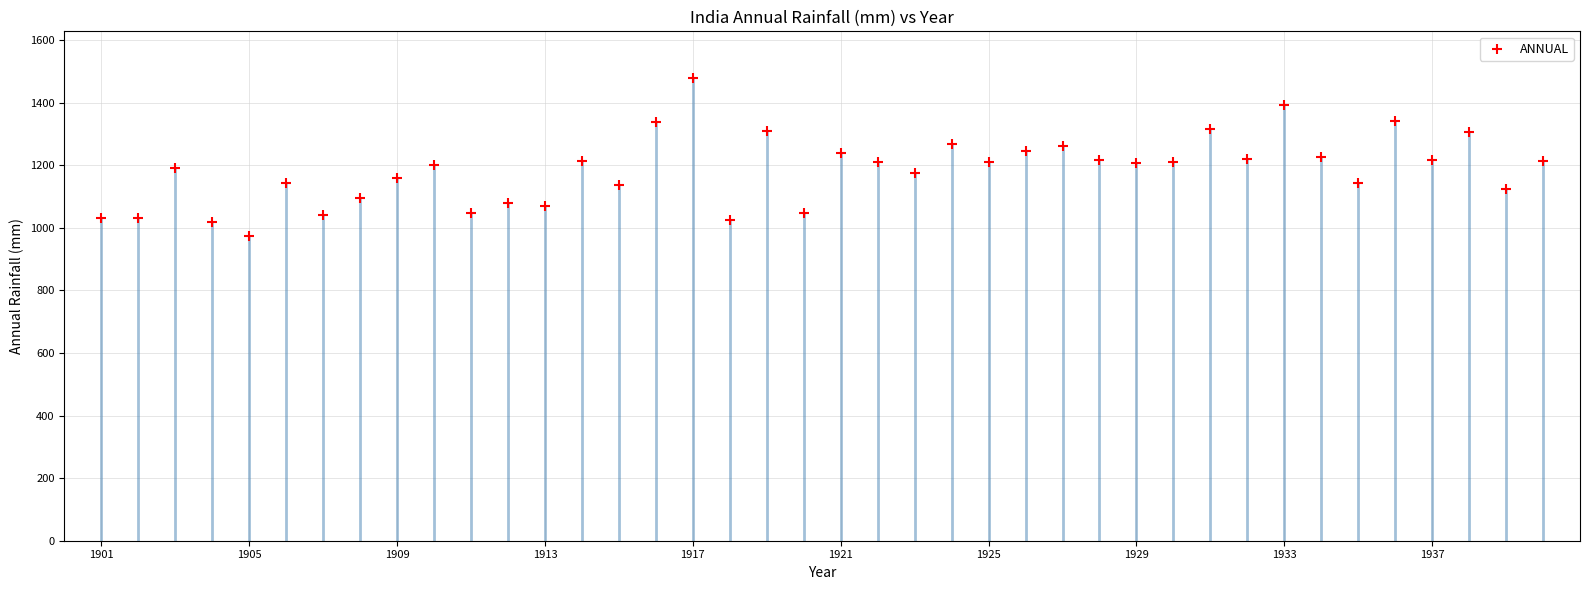

What is the range of Y values (max minus min)?

505.0